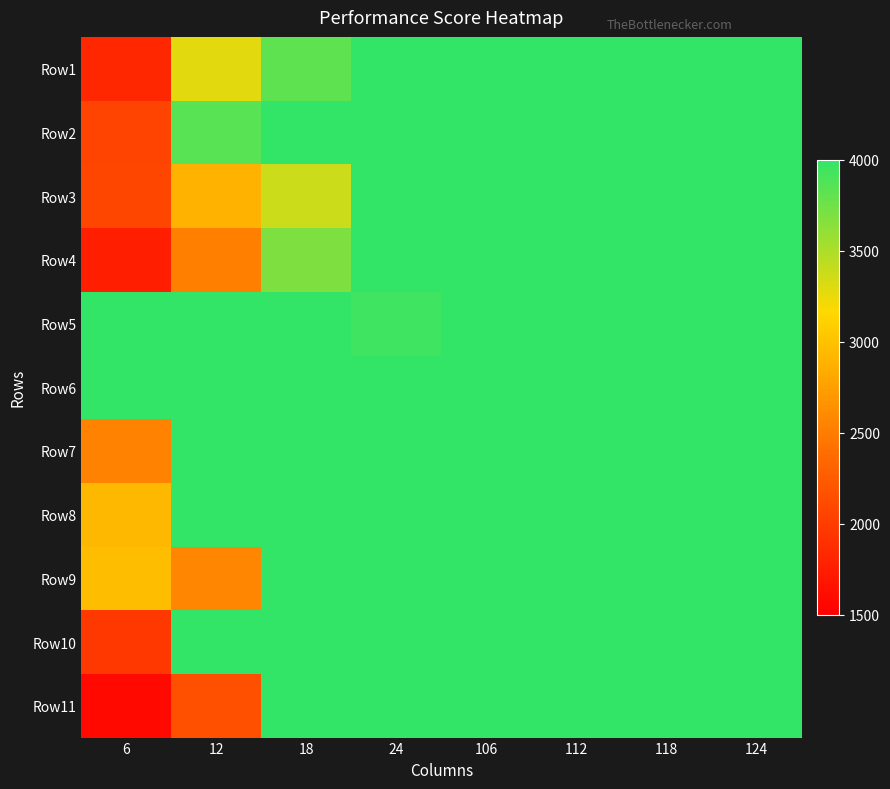

Between 6 and 118, which is larger?

118